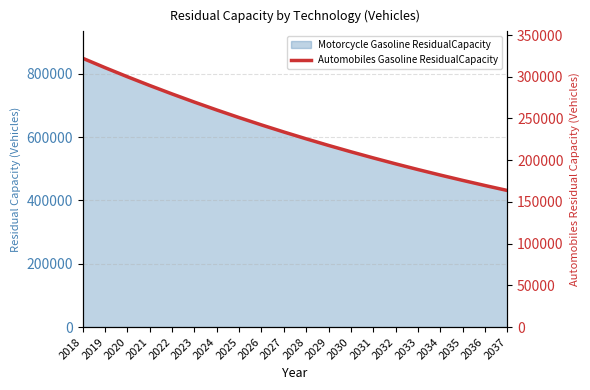

What is the difference between the second highest and second lowest values?

141240.5